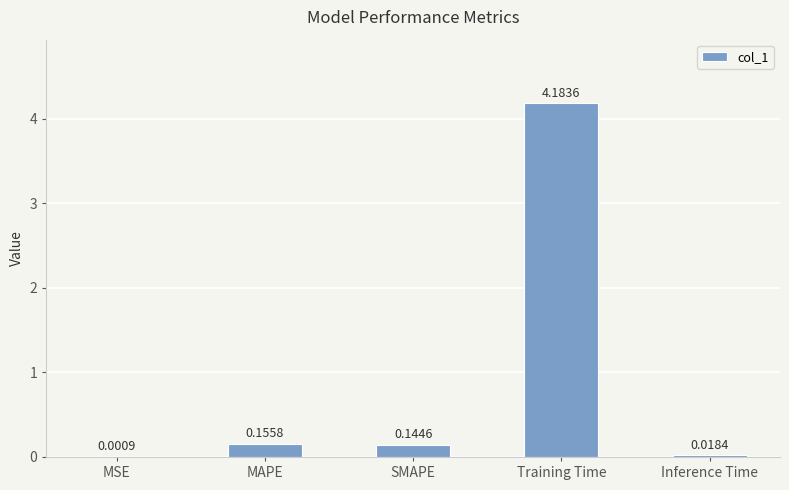

Which has a higher value, Inference Time or MSE?

Inference Time